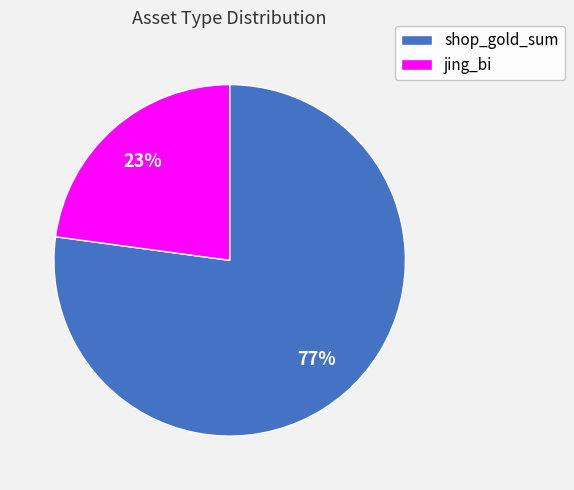

To the nearest percent, what is the difference between the largest and smallest slice percentages?

54%